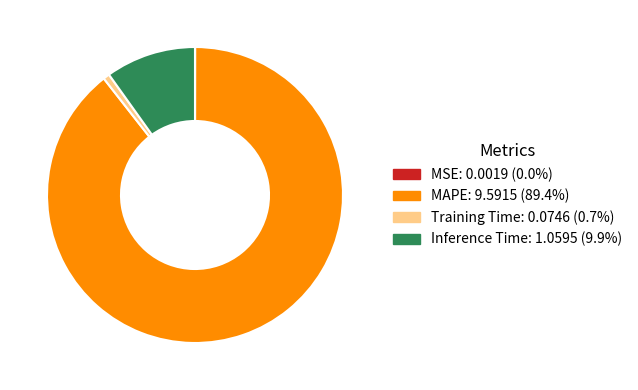

Which has a higher value, MAPE or Inference Time?

MAPE